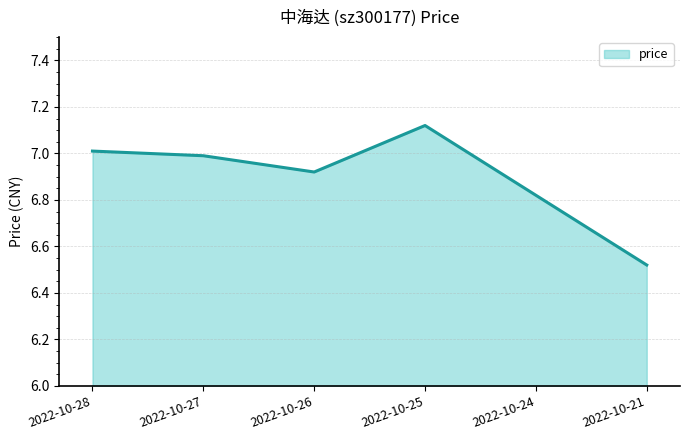

How many interior local valleys (lower than both neighbors) does the data have?

1